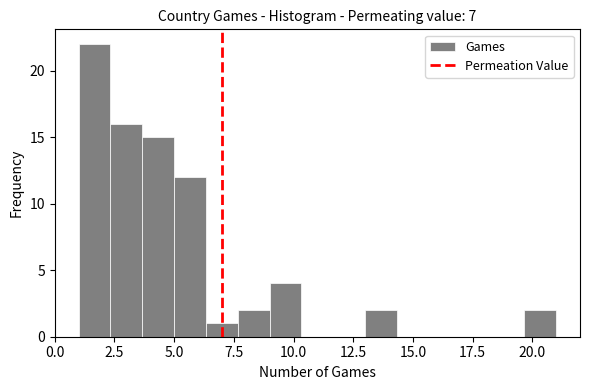

Around what value on the x-axis is the tallest bar? Give the approximate position of its centre, as read against the axis.

1.5